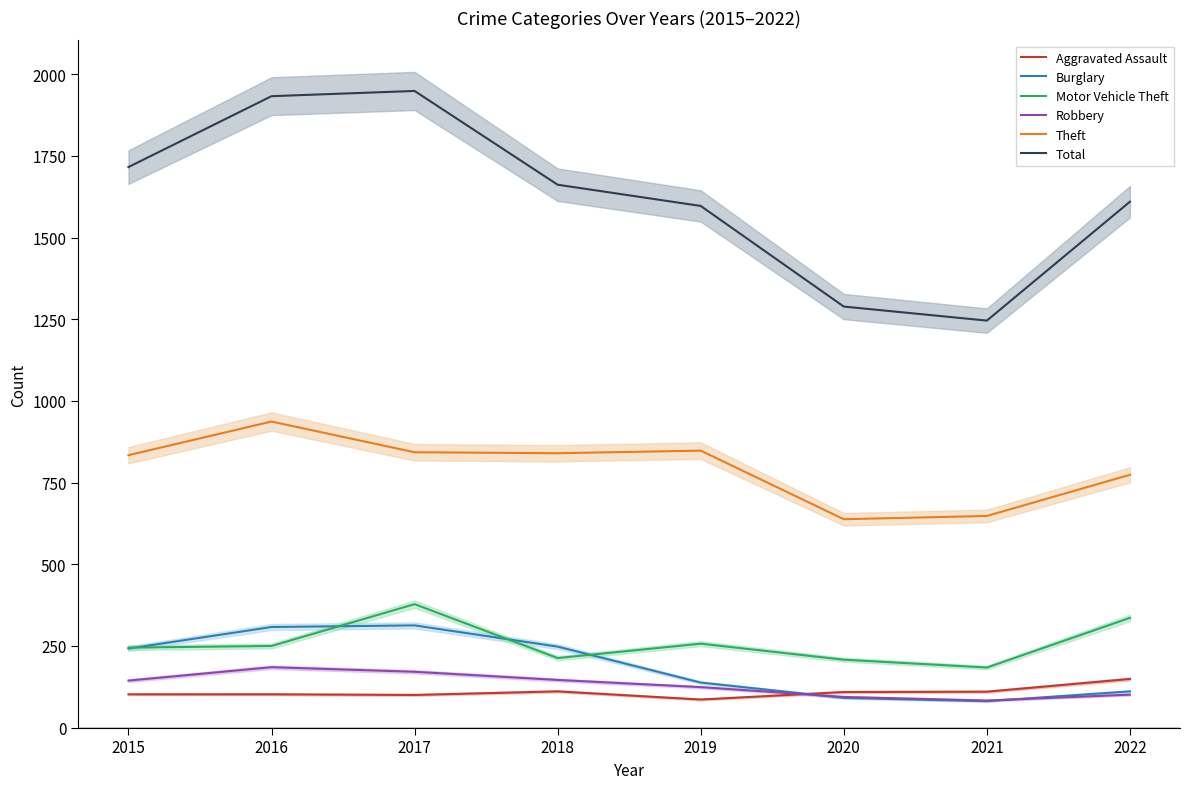

What is the sum of all Aggravated Assault values?

869